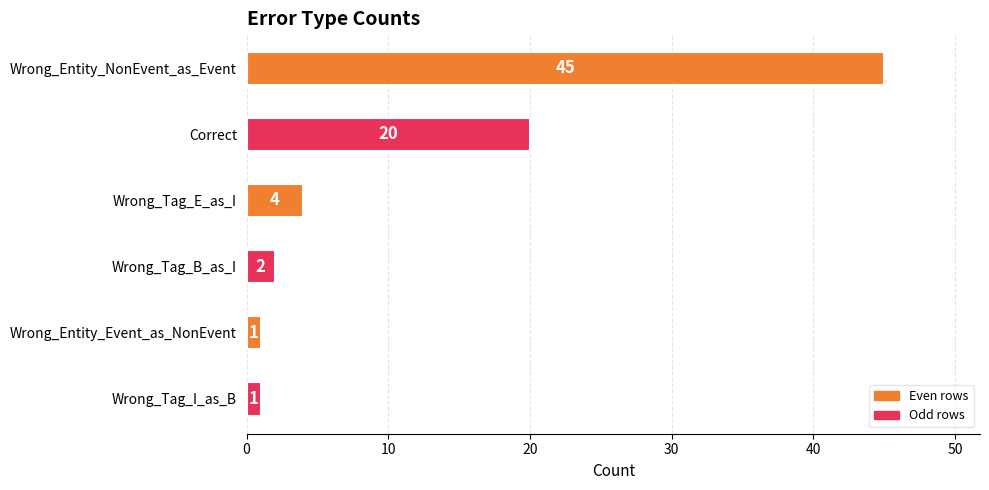

Where is the data nearest to the value 23?

Correct